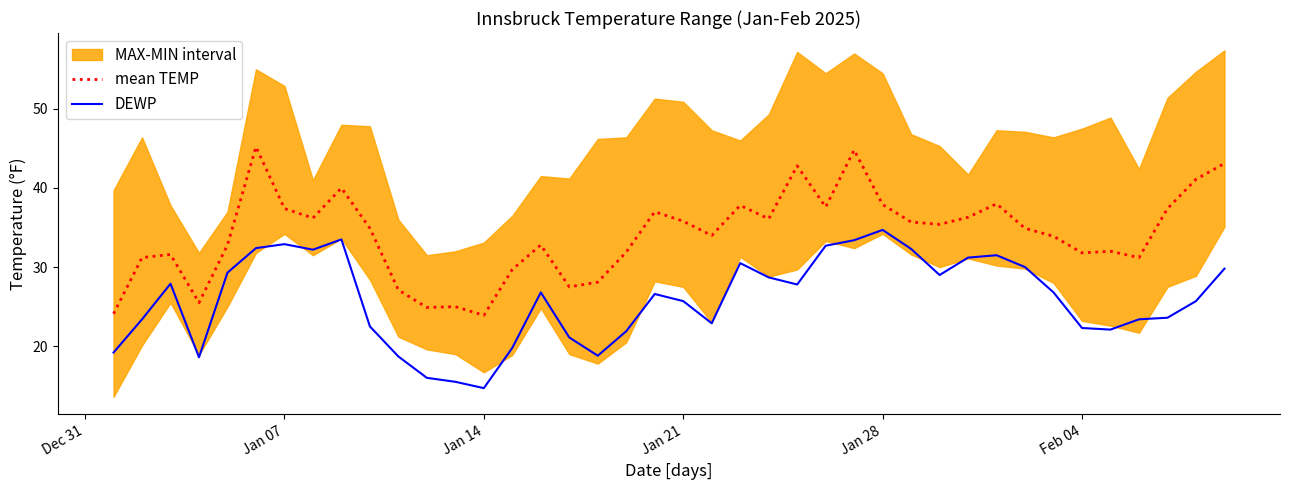

True or false: DEWP and mean TEMP cross at least once.

False